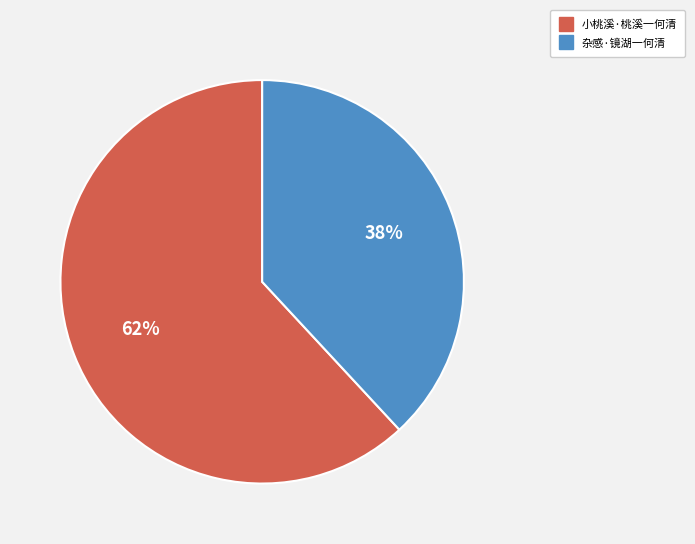

True or false: 杂感·镜湖一何清 accounts for 38% of the total.

True